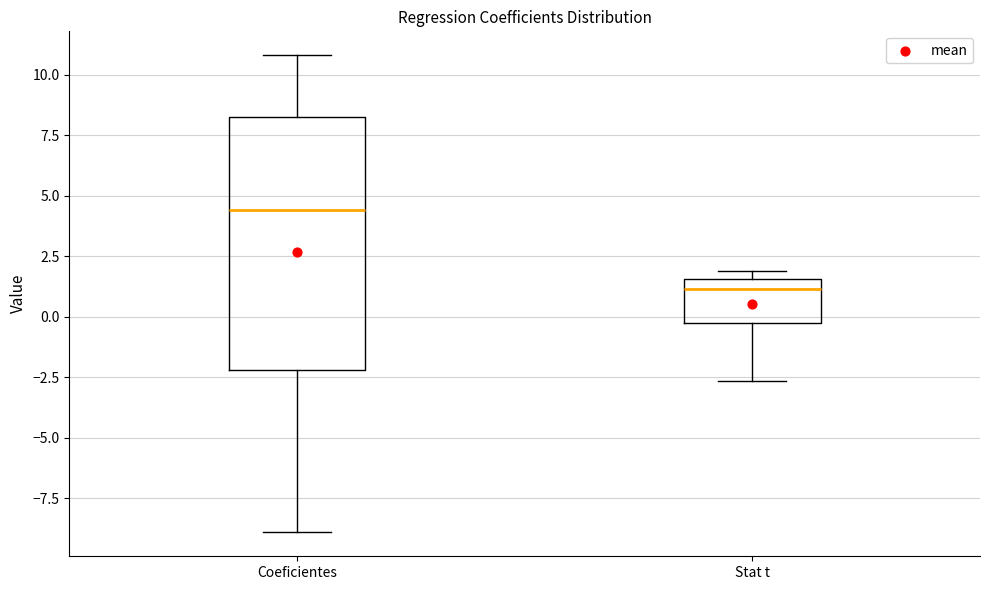

Reading left to right, read every box against the y-axis: the position of its median line, the range the box covers, and the ends of its whiskers. The values are not printed on the chart, so give them approximately, as read against the axis.

Coeficientes: median 4.5, box -2.0 to 8.0, whiskers -9.0 to 11.0
Stat t: median 1.0, box -0.5 to 1.5, whiskers -2.5 to 2.0